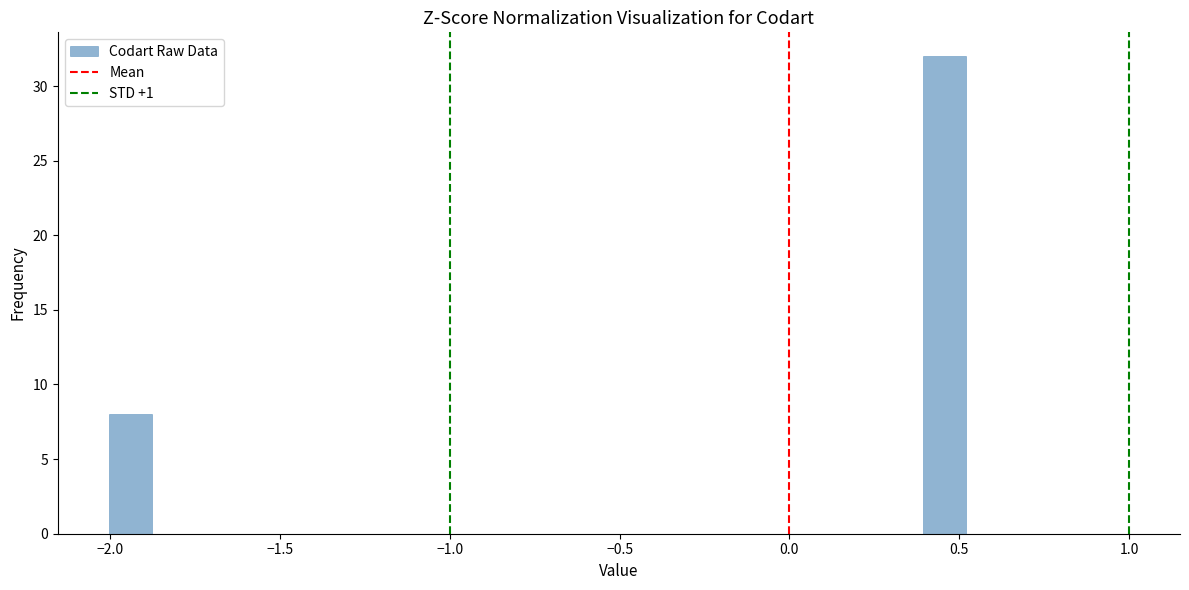

Read against the x-axis, roughly where is the centre of the tallest bar?

0.45